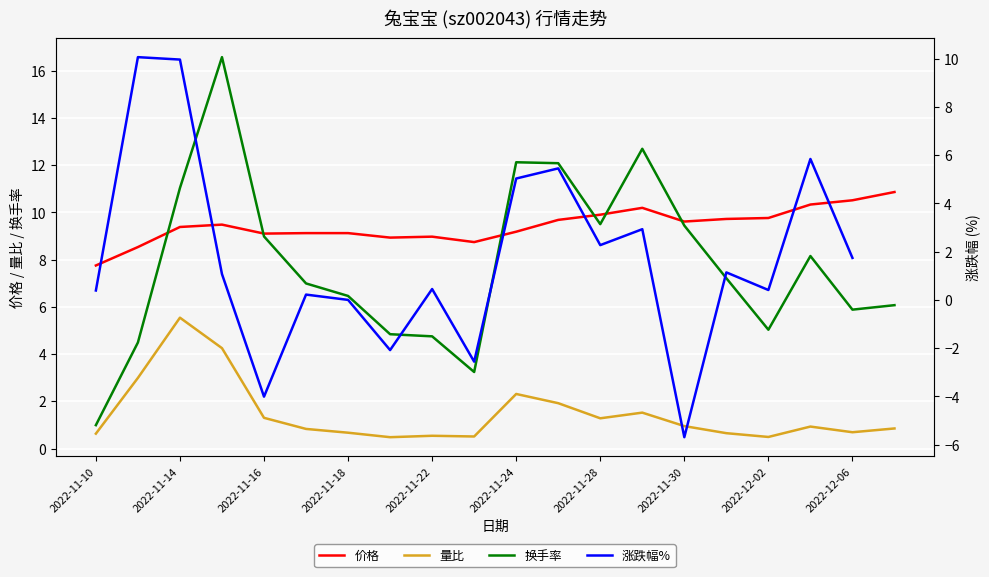

The value of 换手率 at 2022-12-02 is 5.0. True or false?

True